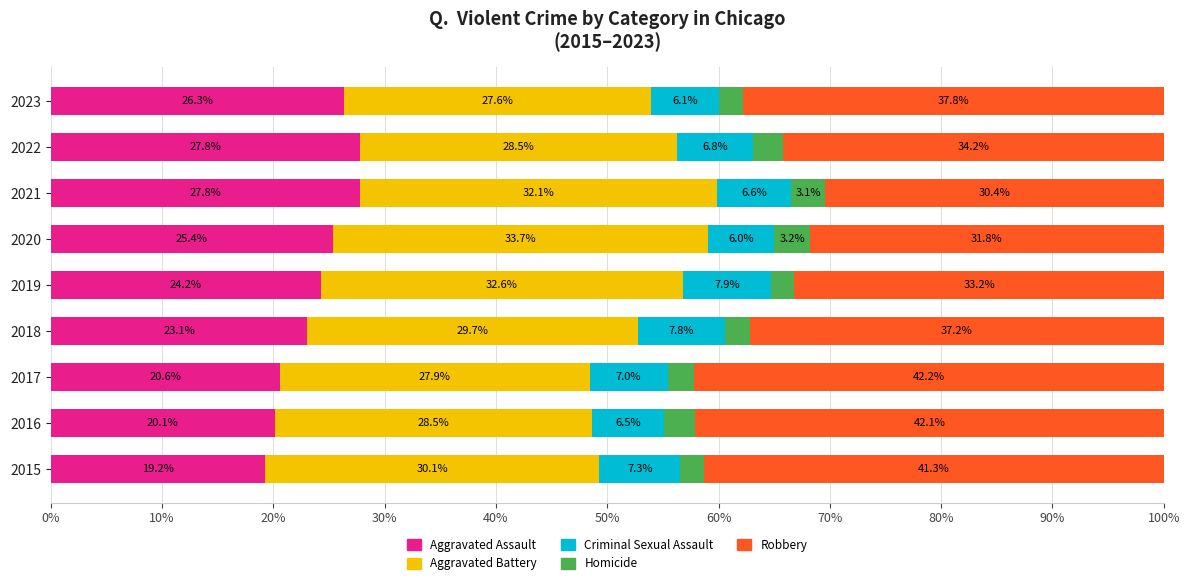

Which category has the lowest value in the Aggravated Assault series?

2015